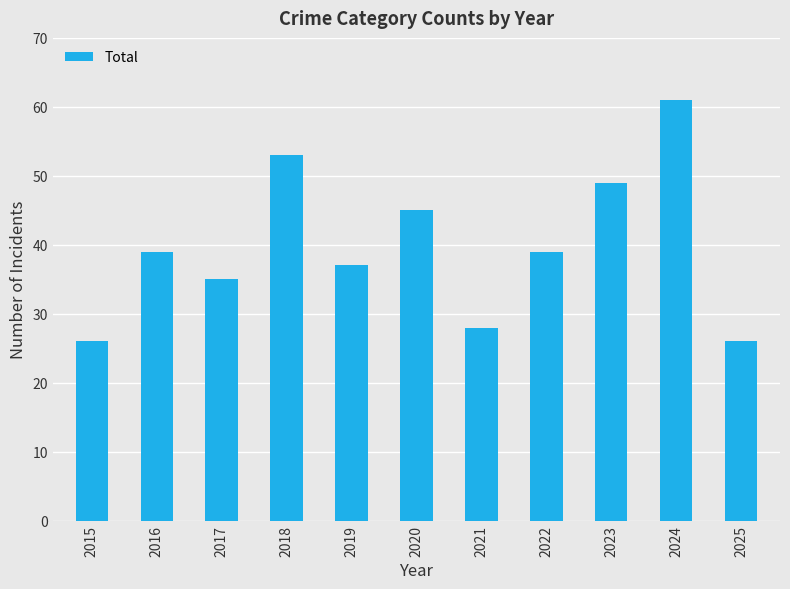

Where is the data nearest to the value 43?

2020